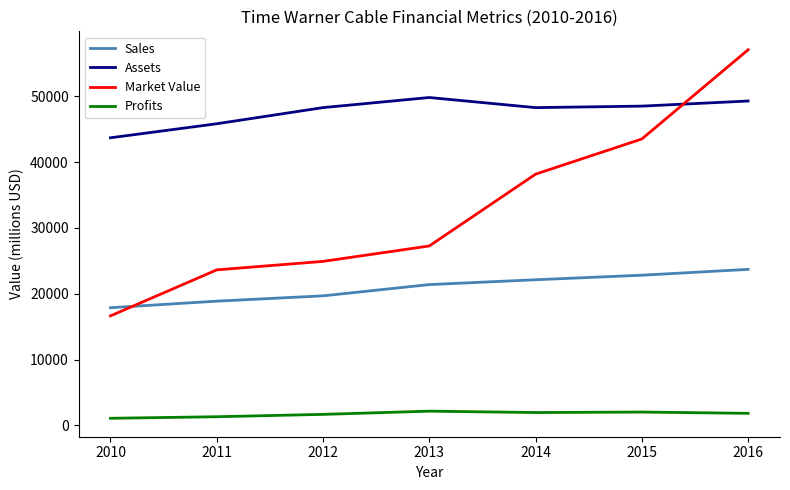

List the series in order of their peak value, lowest first.

Profits, Sales, Assets, Market Value